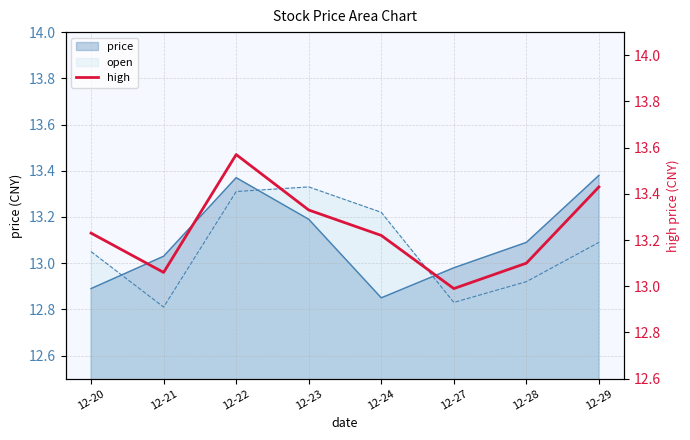

What is the ratio of the value at 12-22 to the value at 12-28?

1.0